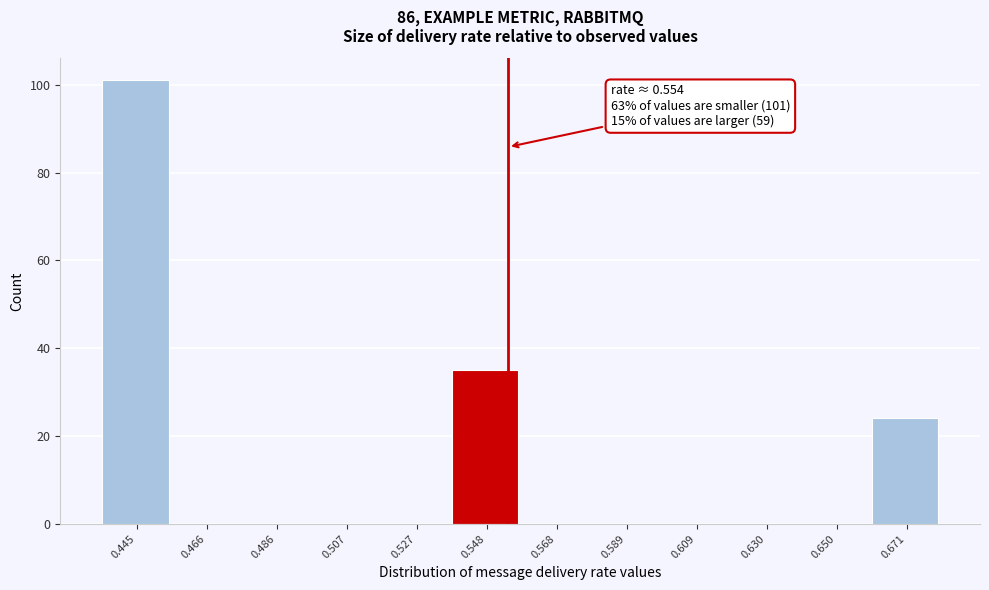

Over which range of the x-axis is the bar tallest?

0.435 to 0.455